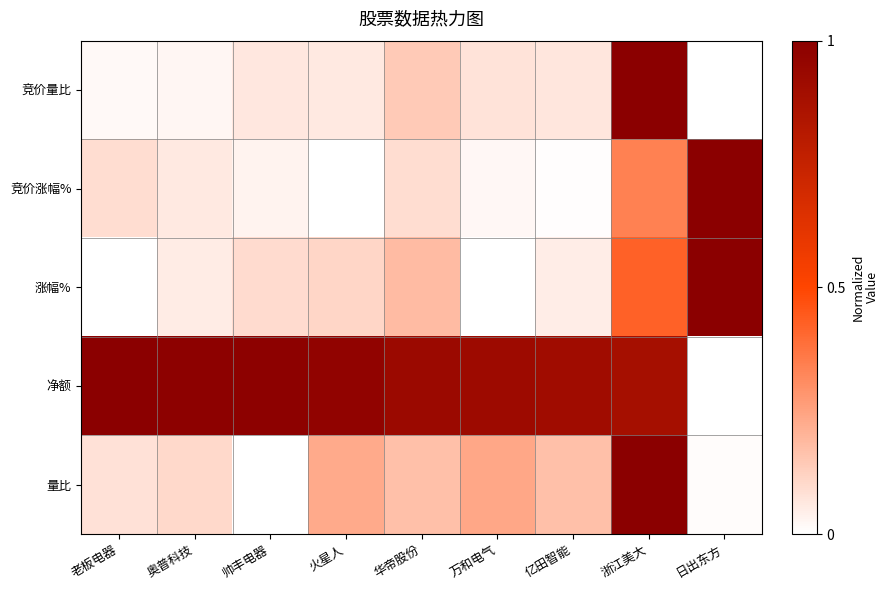

Rank the series by their maximum value, from lowest to highest.

竞价量比, 竞价涨幅%, 涨幅%, 净额, 量比